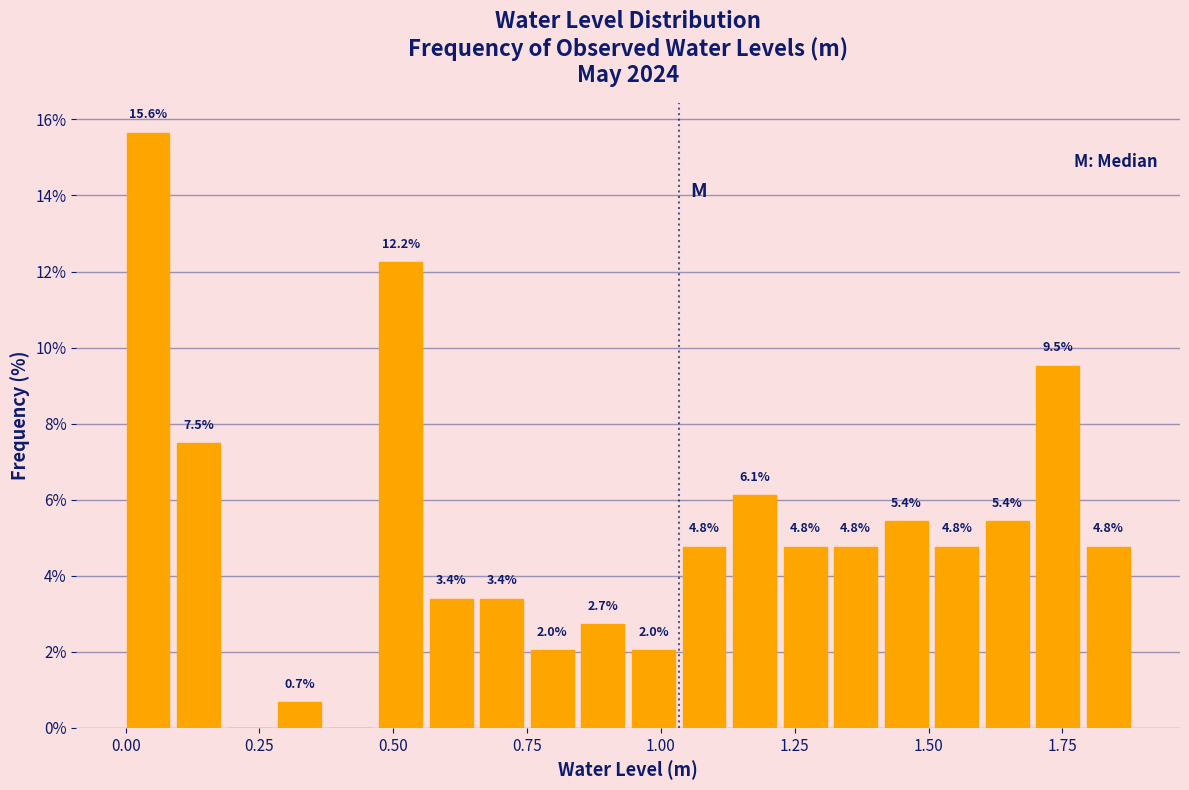

Read against the x-axis, roughly where is the centre of the tallest bar?

0.05